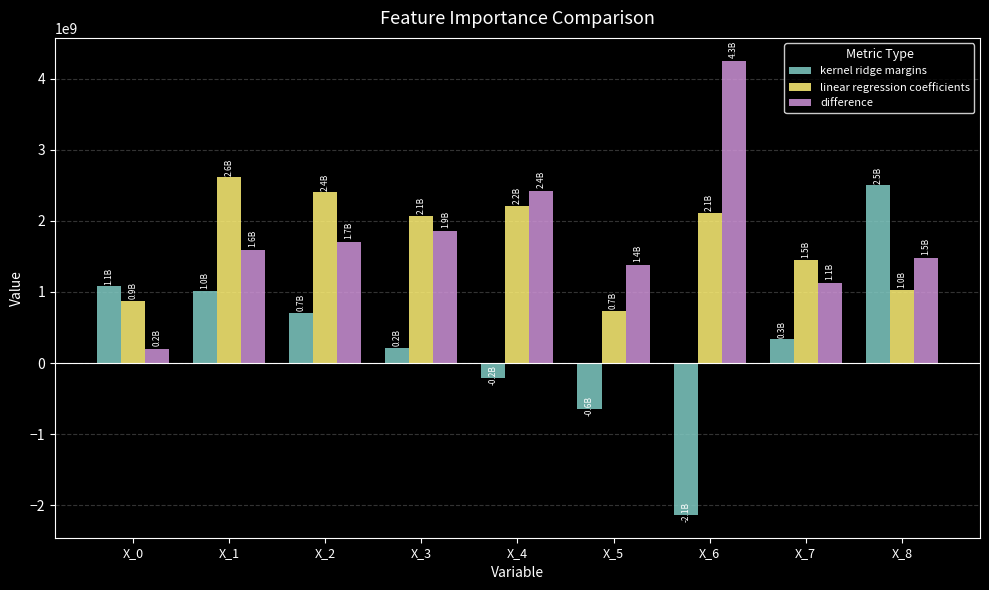

The value of kernel ridge margins at X_1 is 1016425307.0. True or false?

True